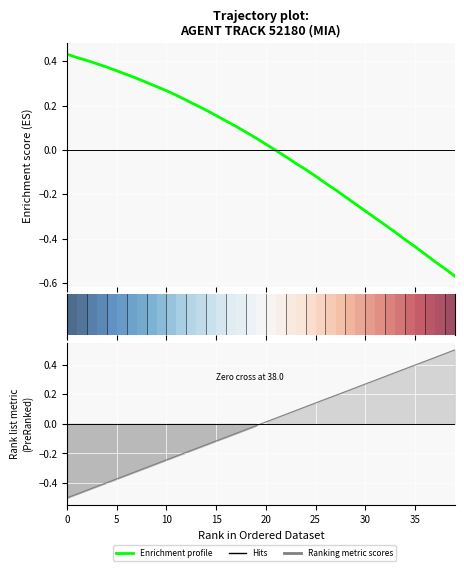

How many negative values does the Enrichment profile (X coord) series have?

19